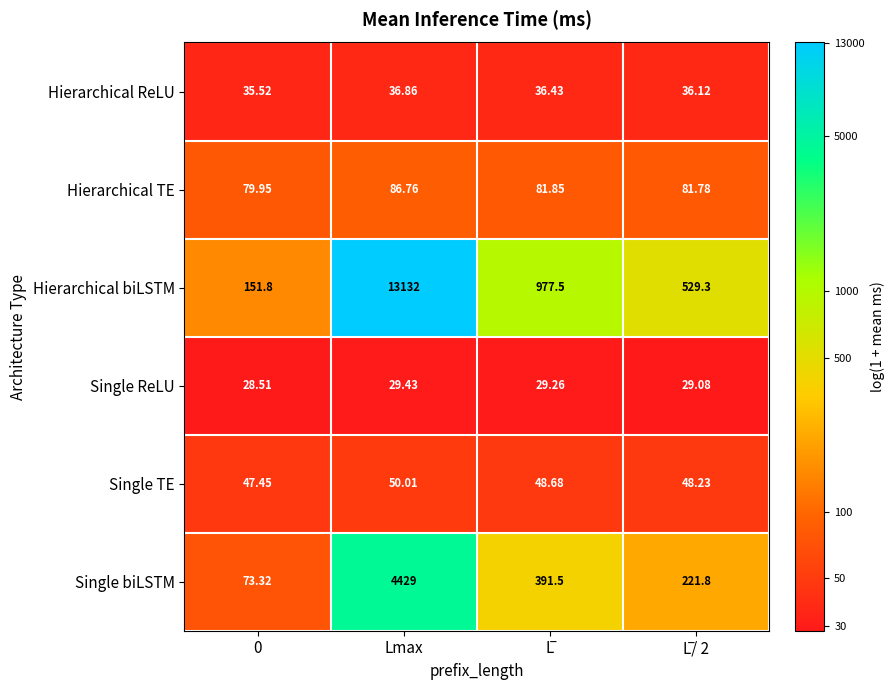

Which series has the widest spread of values?

Hierarchical biLSTM